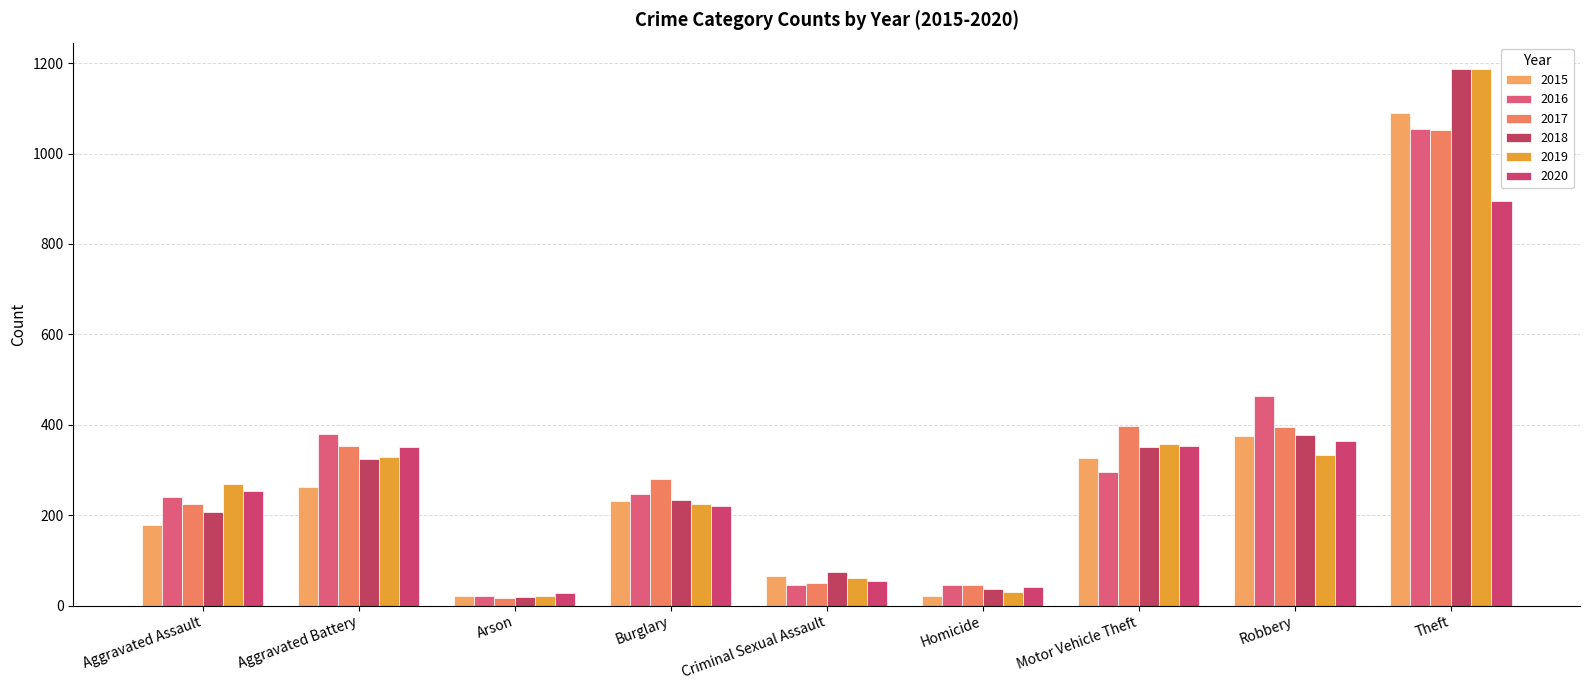

How many categories are shown in the chart?

9